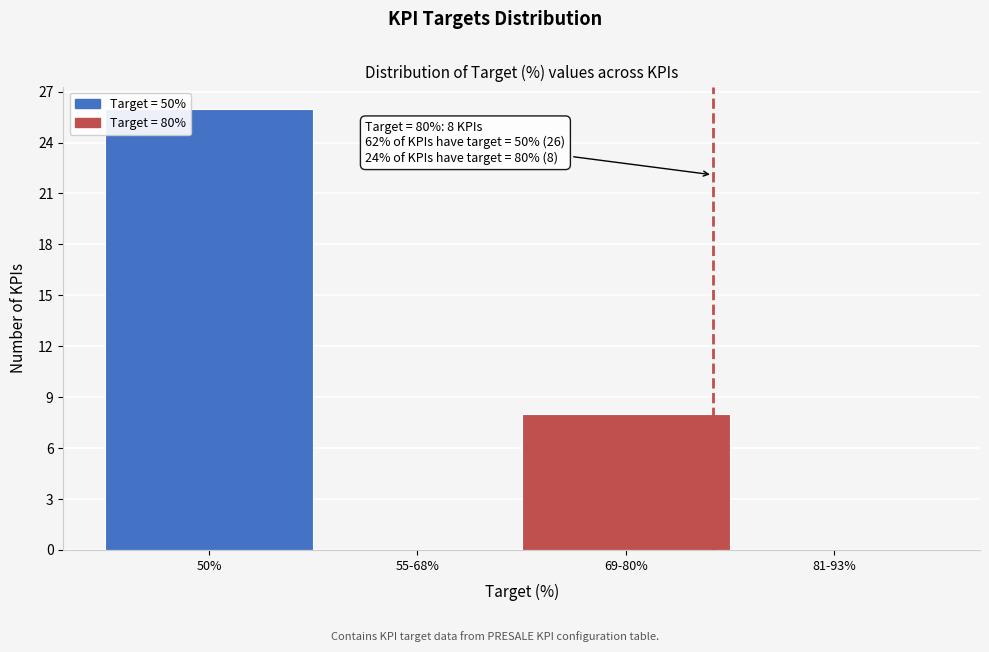

Reading left to right, what are all the values shown in this chart?

50%=26	55-68%=0	69-80%=8	81-93%=0